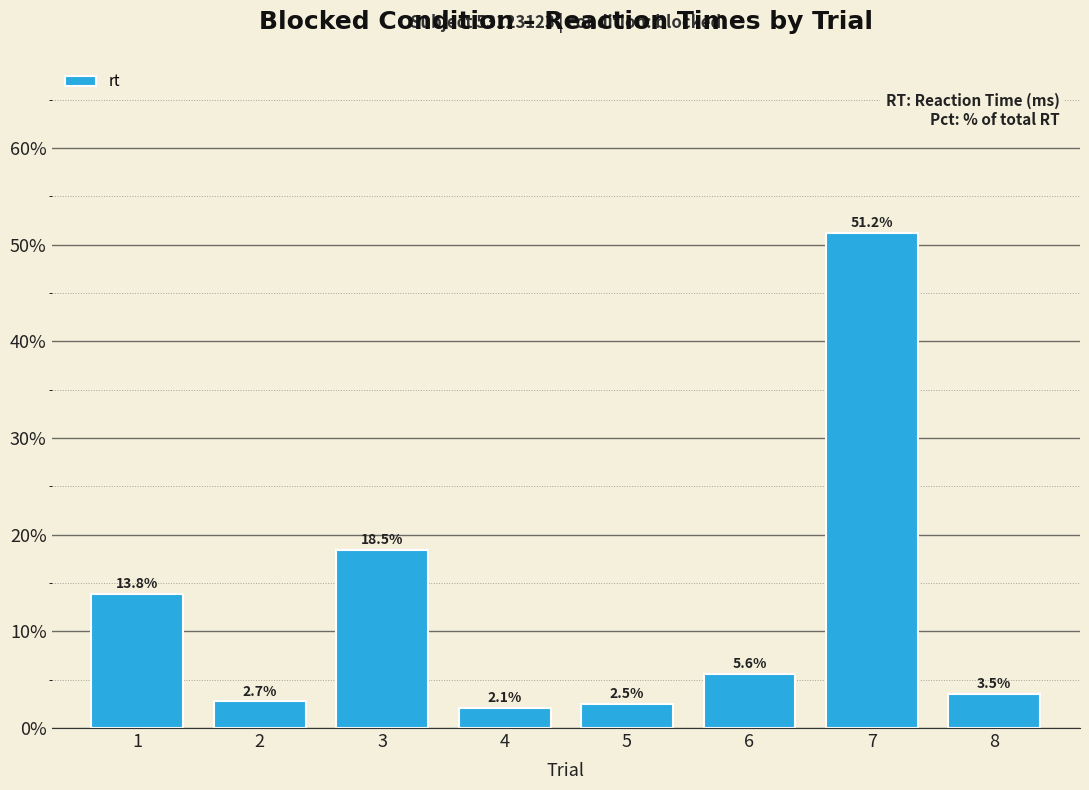

At which category does the chart reach its peak across all series?

7